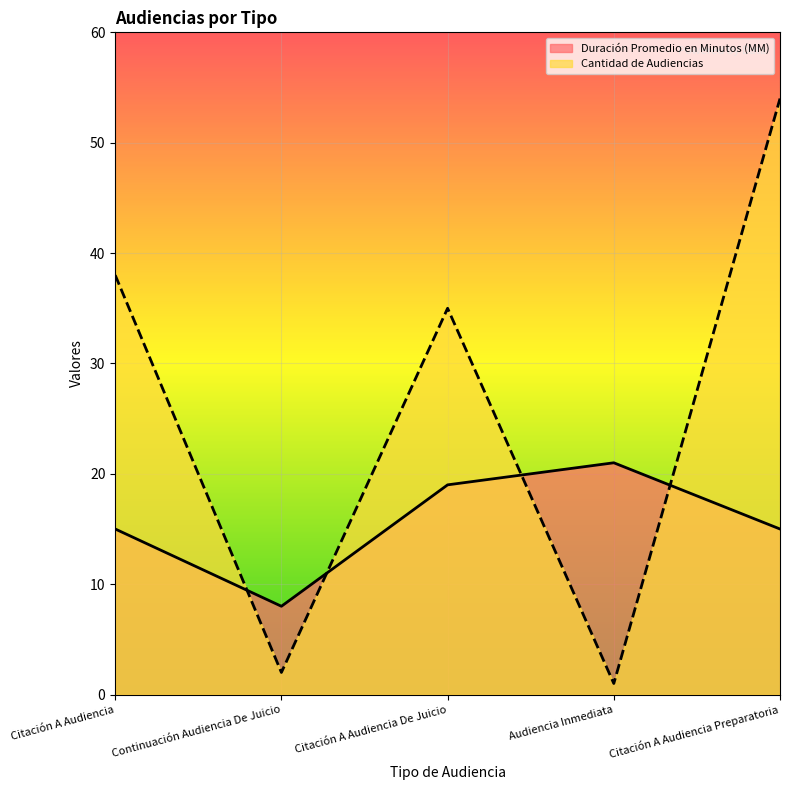

After their last crossing, which series has the higher values: Cantidad de Audiencias or Duración Promedio en Minutos (MM)?

Cantidad de Audiencias